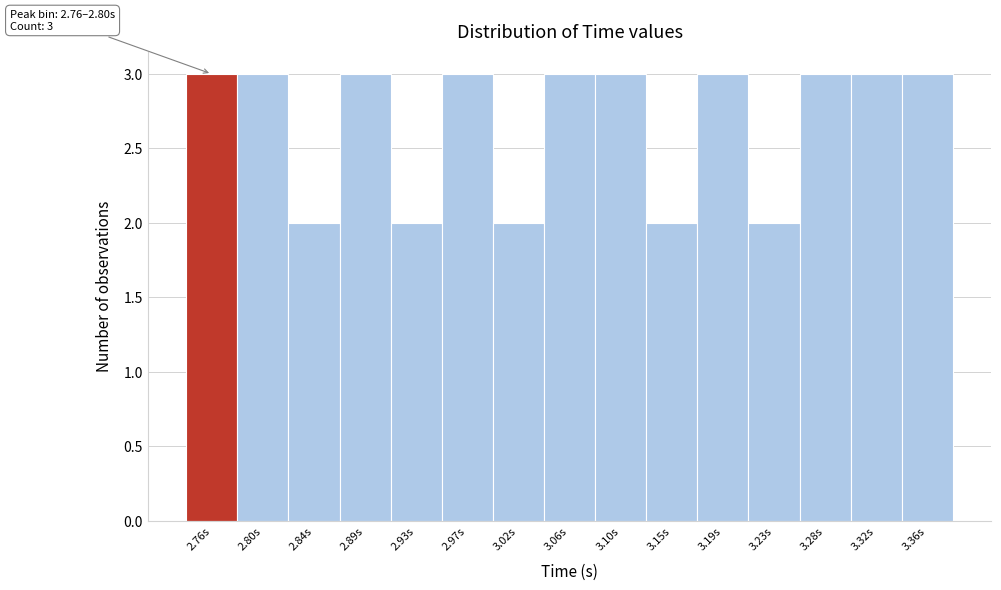

Reading left to right, extract all data points from this chart.

3	3	2	3	2	3	2	3	3	2	3	2	3	3	3